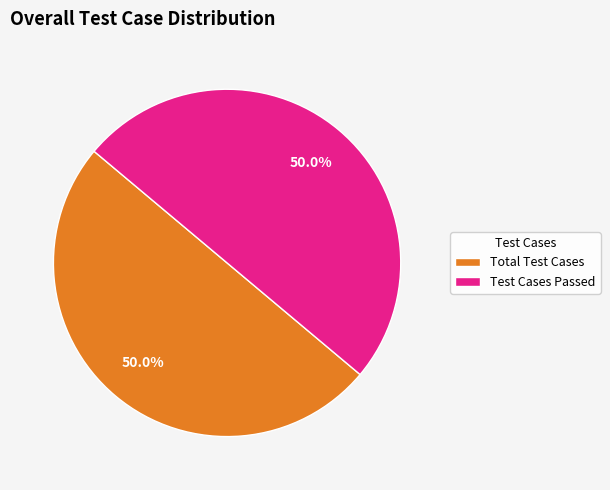

What percentage do Total Test Cases and Test Cases Passed together represent?

100.0%